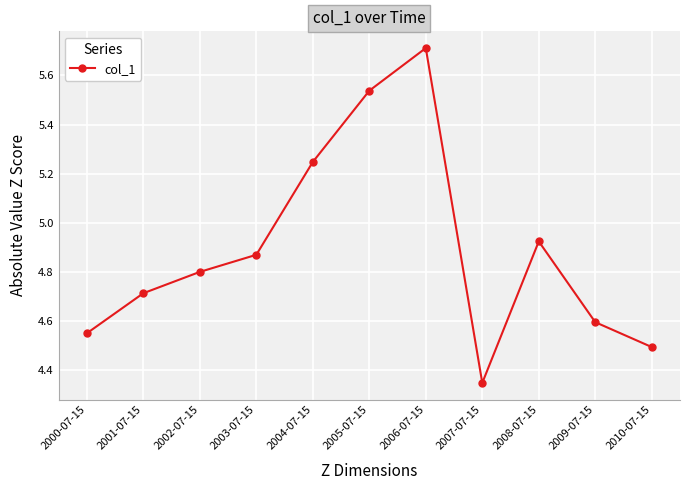

Rank the categories by value from lowest to highest.

2007-07-15, 2010-07-15, 2000-07-15, 2009-07-15, 2001-07-15, 2002-07-15, 2003-07-15, 2008-07-15, 2004-07-15, 2005-07-15, 2006-07-15